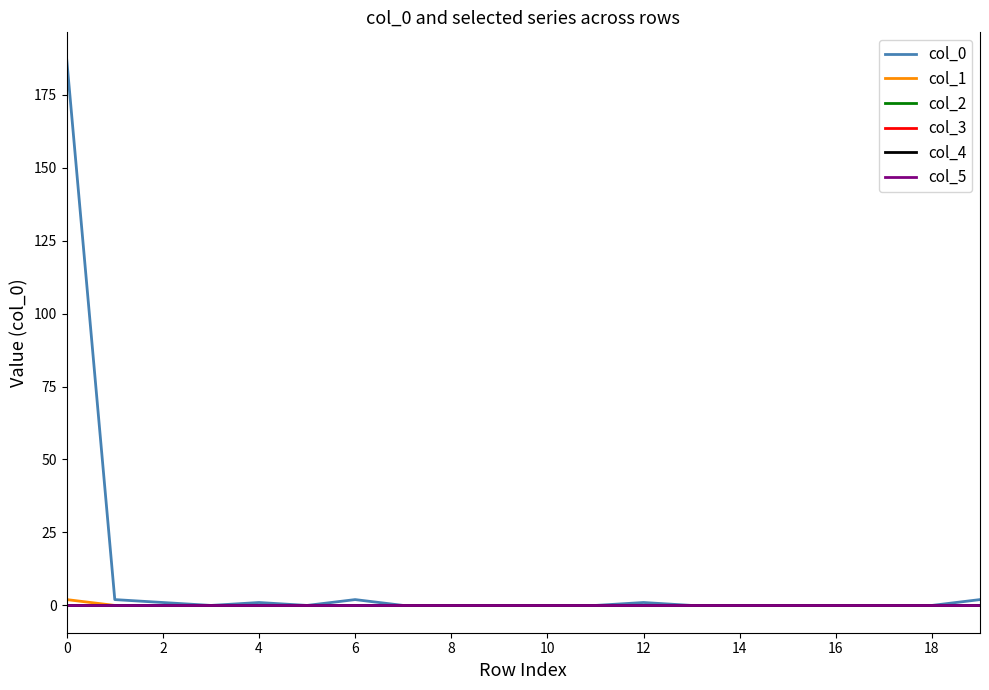

Reading left to right, list all the values displayed in this chart.

col_0: 187	2	1	0	1	0	2	0	0	0	0	0	1	0	0	0	0	0	0	2
col_1: 2	0	0	0	0	0	0	0	0	0	0	0	0	0	0	0	0	0	0	0
col_2: 0	0	0	0	0	0	0	0	0	0	0	0	0	0	0	0	0	0	0	0
col_3: 0	0	0	0	0	0	0	0	0	0	0	0	0	0	0	0	0	0	0	0
col_4: 0	0	0	0	0	0	0	0	0	0	0	0	0	0	0	0	0	0	0	0
col_5: 0	0	0	0	0	0	0	0	0	0	0	0	0	0	0	0	0	0	0	0